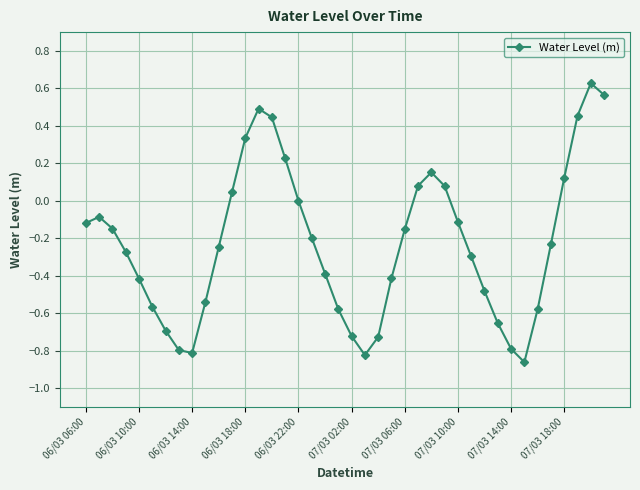

True or false: the data has more than 2 interior local peaks.

True